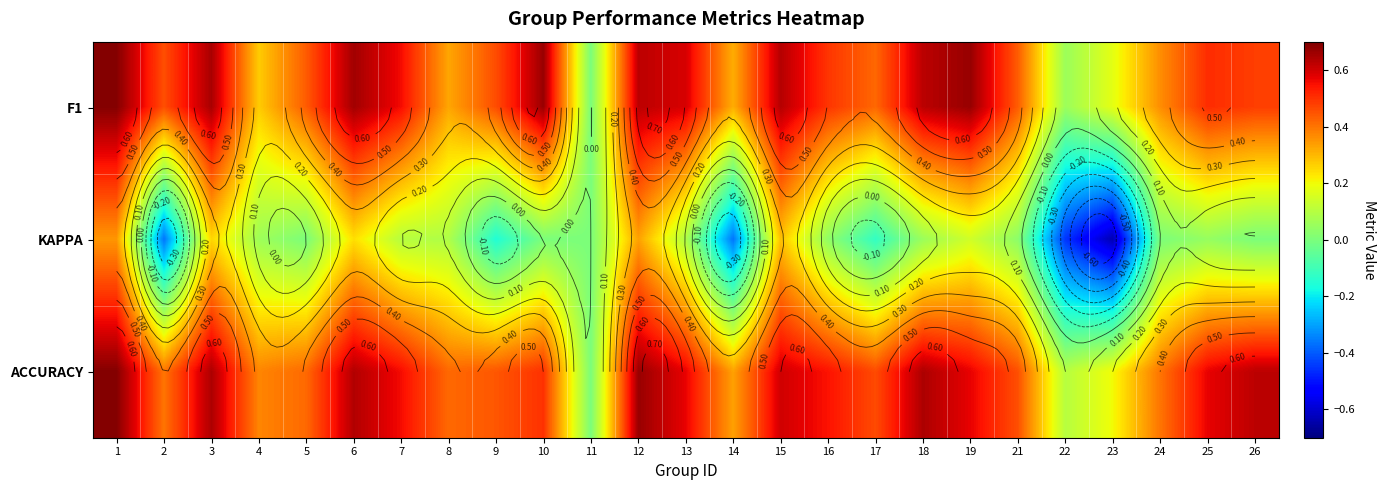

Is the value of KAPPA at 7 greater than the value of F1 at 24?

No